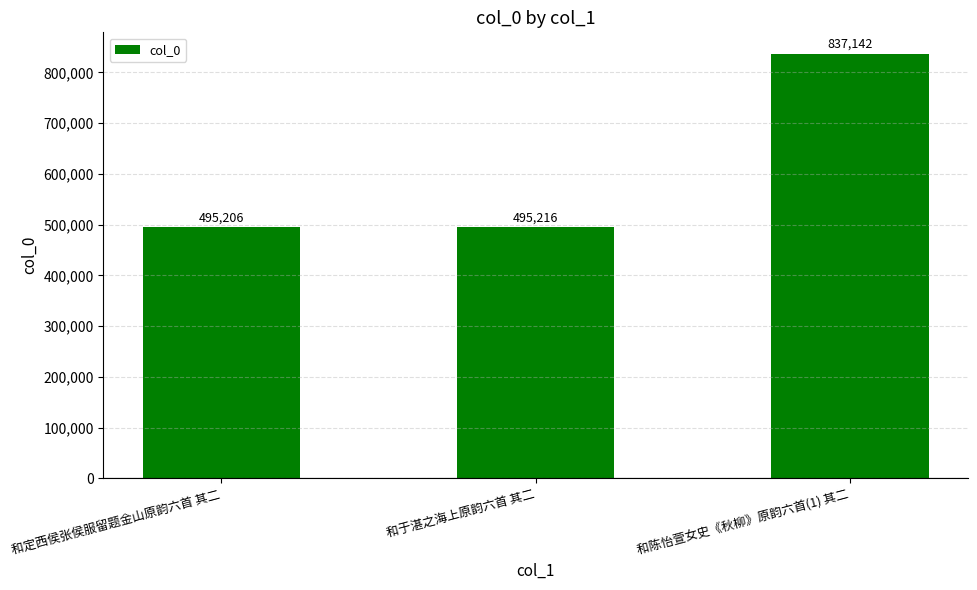

Between 和于湛之海上原韵六首 其二 and 和陈怡萱女史《秋柳》原韵六首(1) 其二, which is larger?

和陈怡萱女史《秋柳》原韵六首(1) 其二